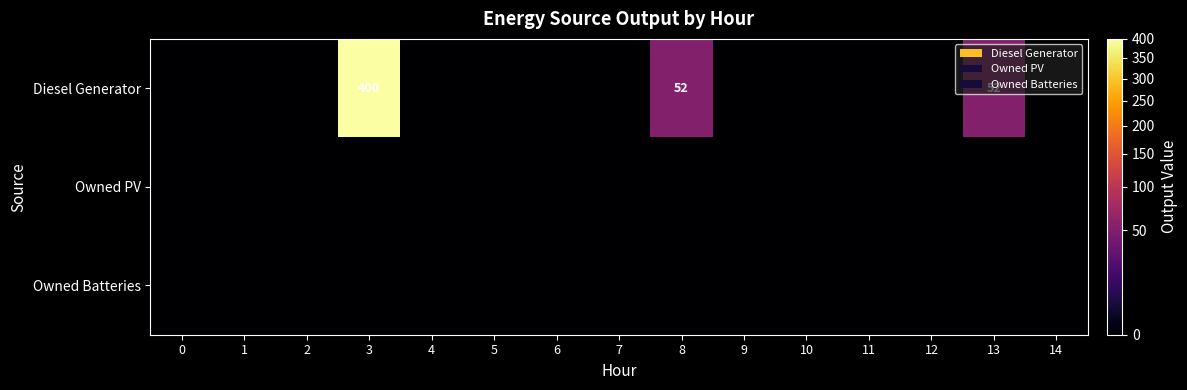

Is the value of row_0 at 12 greater than the value of row_1 at 12?

No